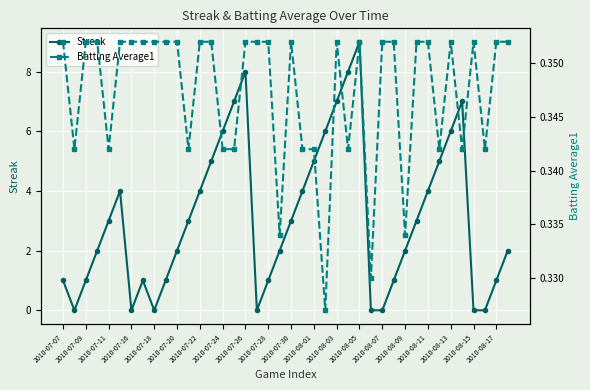

Which series has the widest spread of values?

Streak